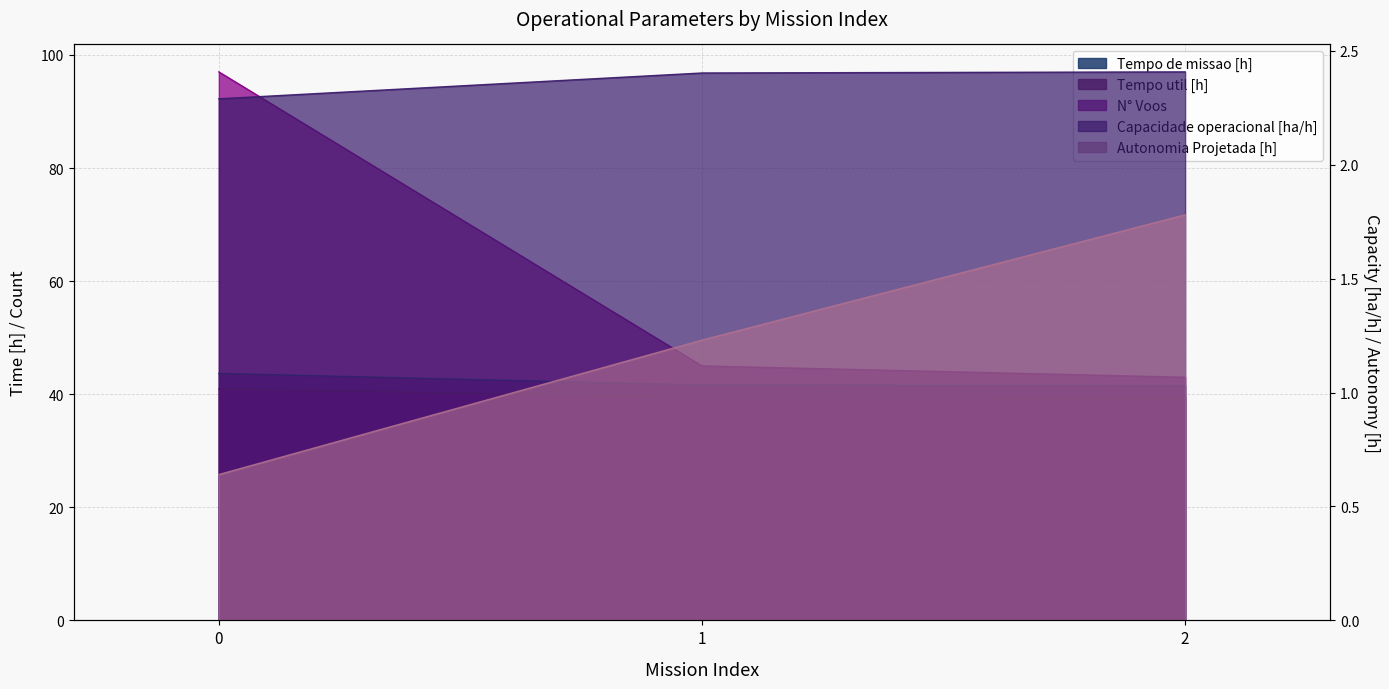

The Capacidade operacional [ha/h] series shows 0.9 at 0. True or false?

False